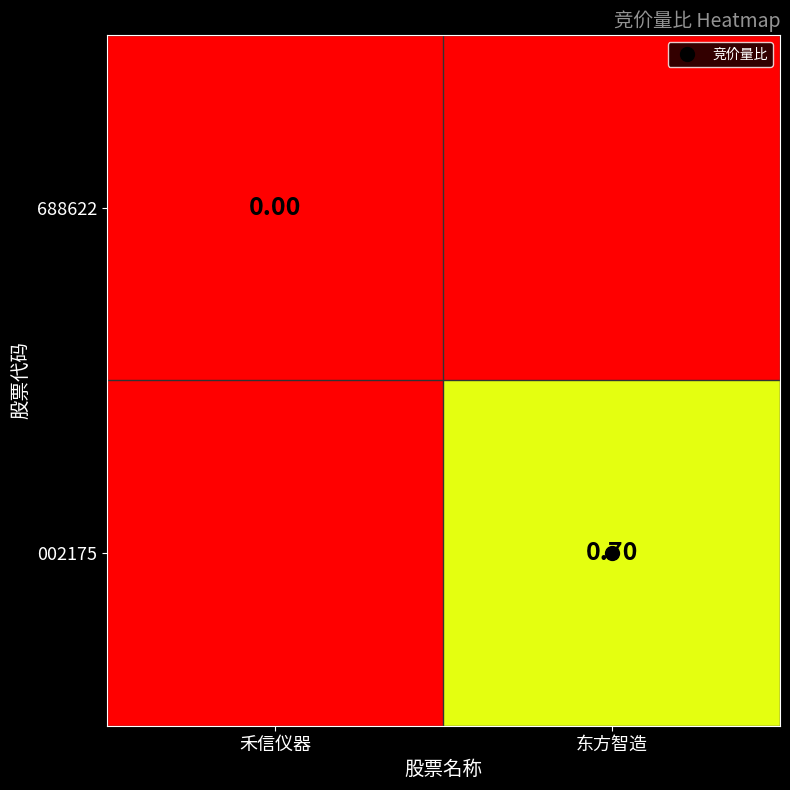

What is the difference between the maximum and minimum values in the 002175 series?

0.7